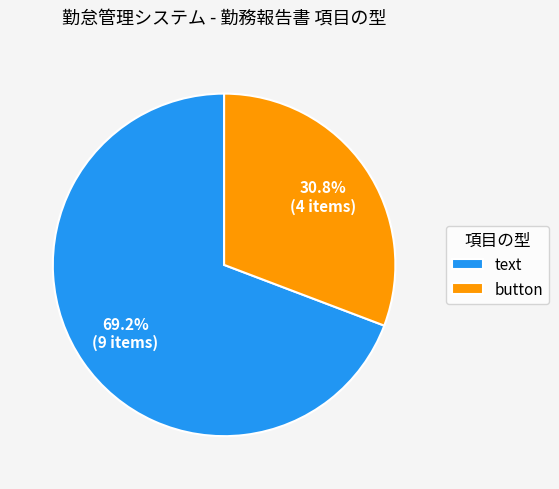

Combined, what portion of the pie is text and button?

100.0%